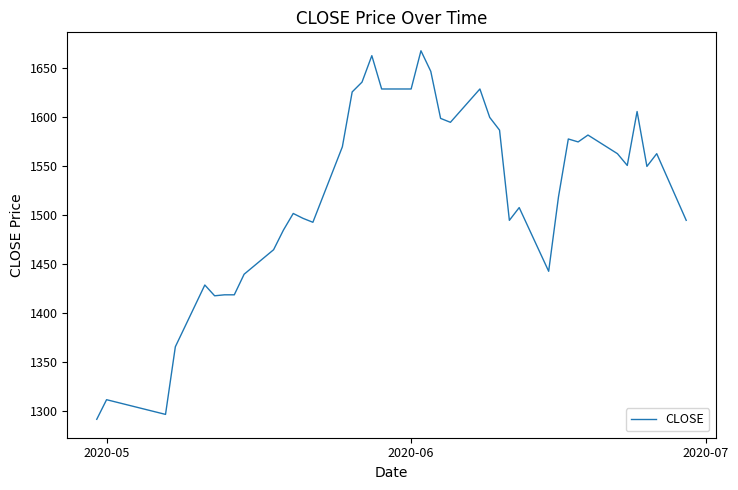

What is the difference between the maximum and minimum values?

376